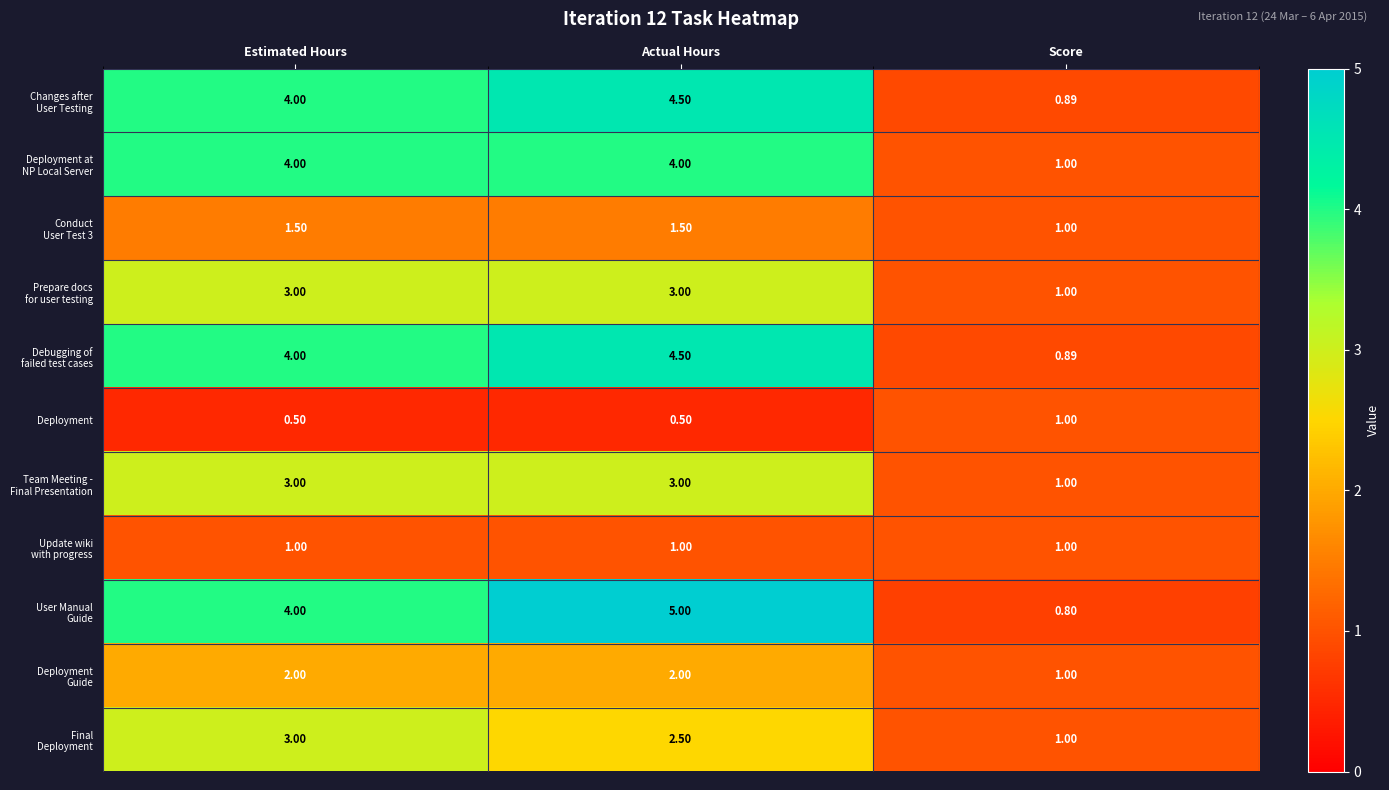

Which category has the highest value across all series?

Actual Hours